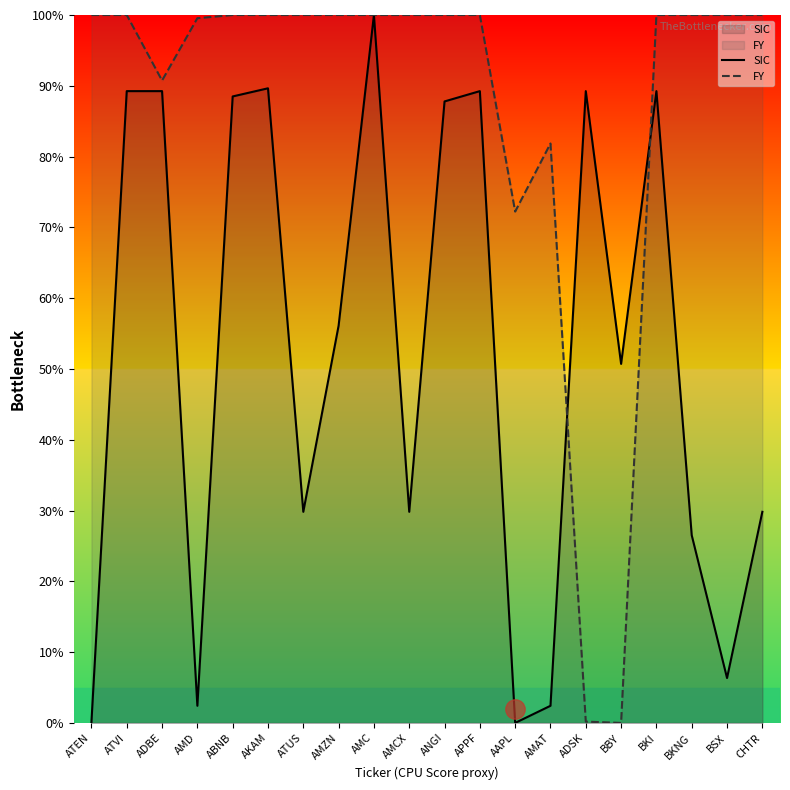

Between BBY and ATVI, which is larger?

ATVI